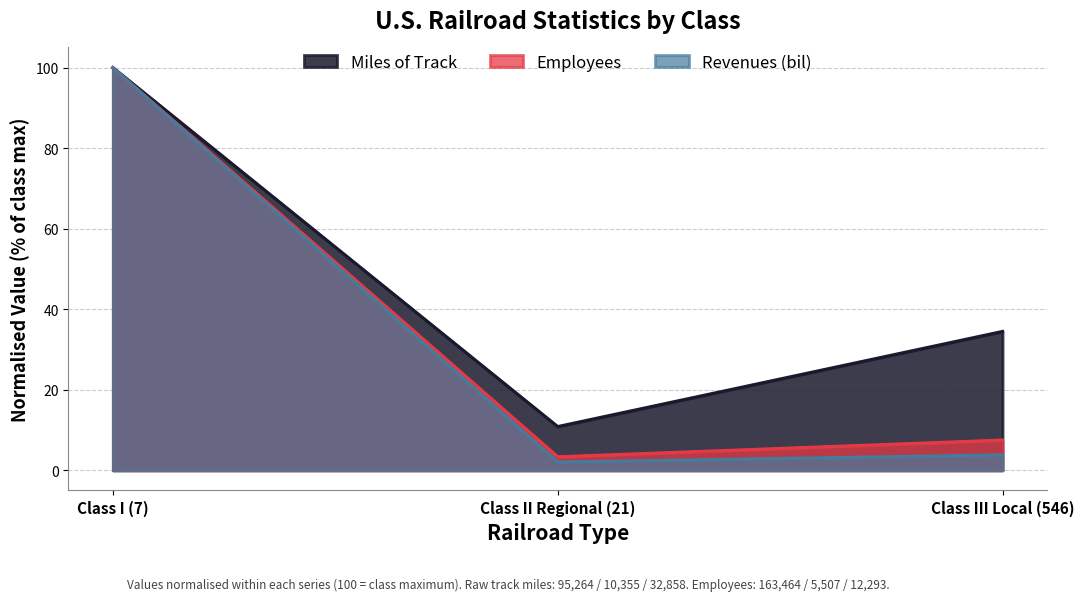

Reading right to left, what are all the values shown in this chart?

Miles of Track: Class III Local (546)=34.5	Class II Regional (21)=10.9	Class I (7)=100.0
Employees: Class III Local (546)=7.5	Class II Regional (21)=3.4	Class I (7)=100.0
Revenues (bil): Class III Local (546)=3.8	Class II Regional (21)=2.1	Class I (7)=100.0